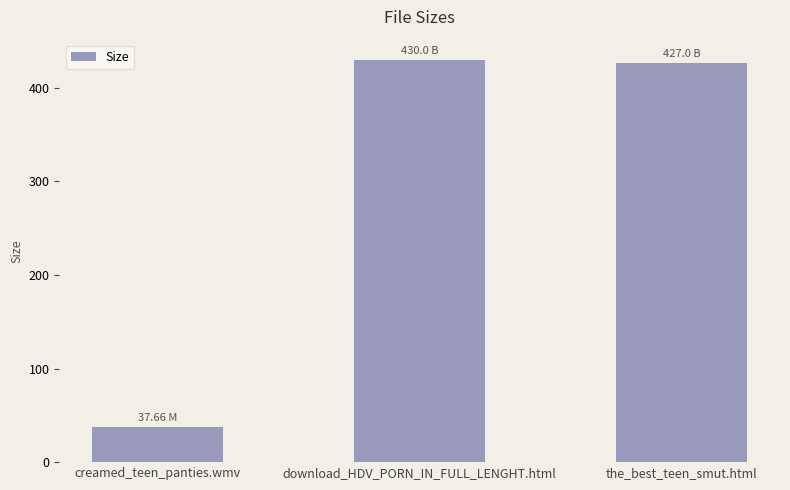

Reading left to right, list all the values displayed in this chart.

37.7	430.0	427.0